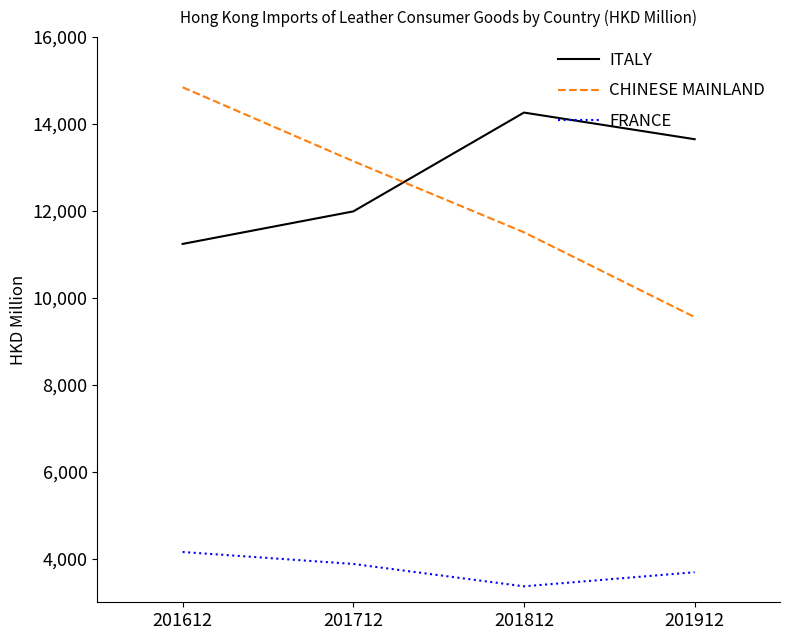

Where does the ITALY series first go above 13651?

201812